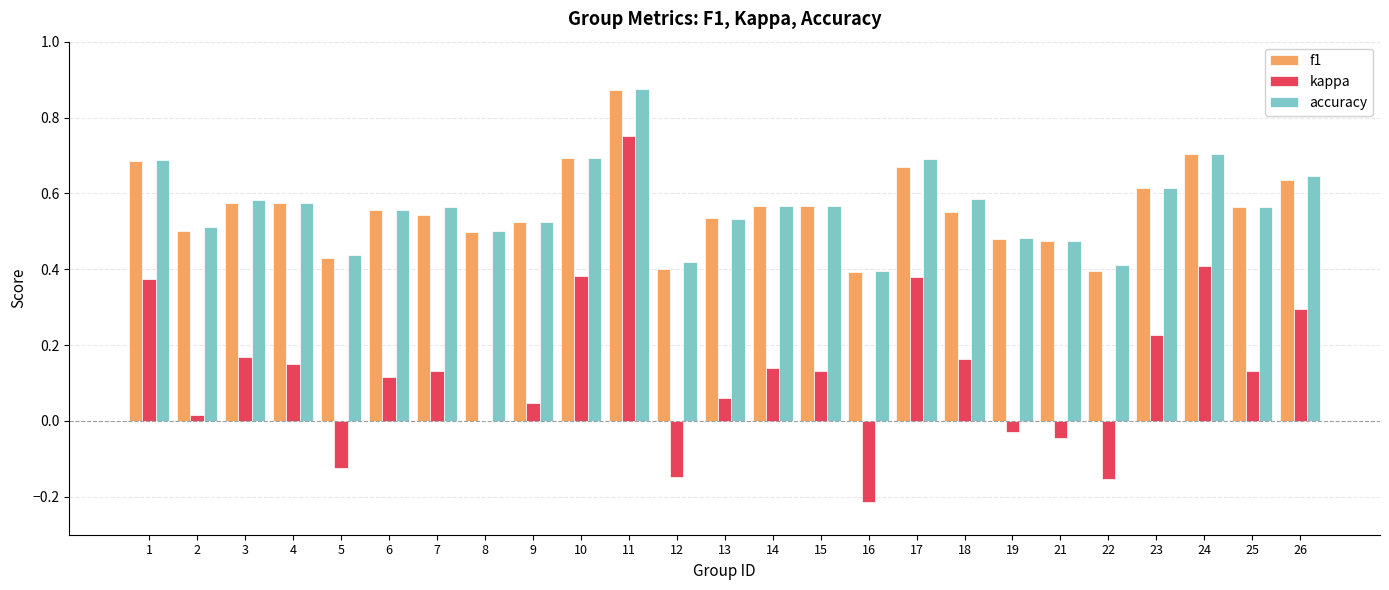

True or false: f1 has a value of 0.5 at 21.

True